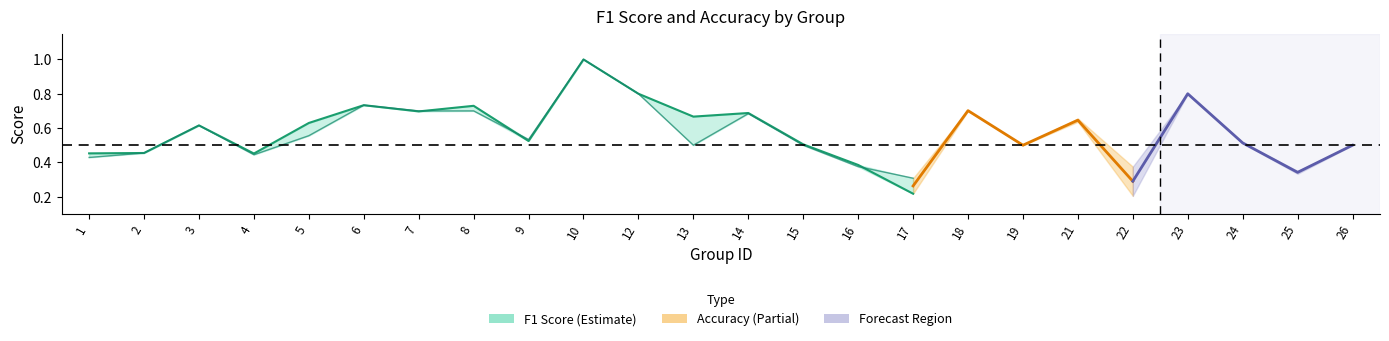

Is the value of accuracy at 8 greater than the value of f1 at 5?

Yes